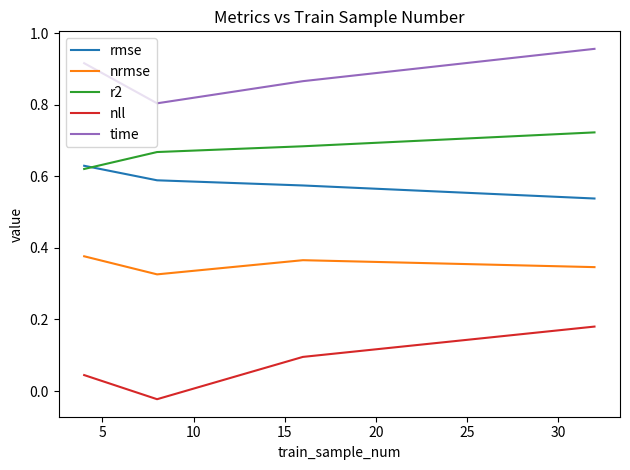

True or false: nll and time intersect in this chart.

False